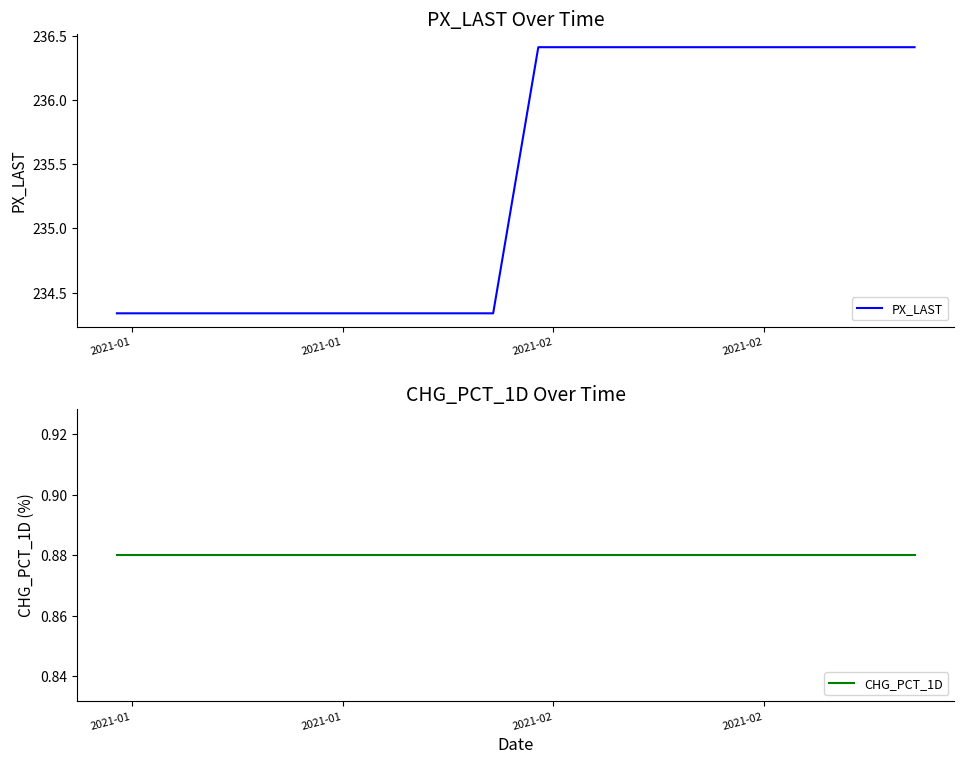

List the series in order of their overall mean, highest first.

PX_LAST, CHG_PCT_1D